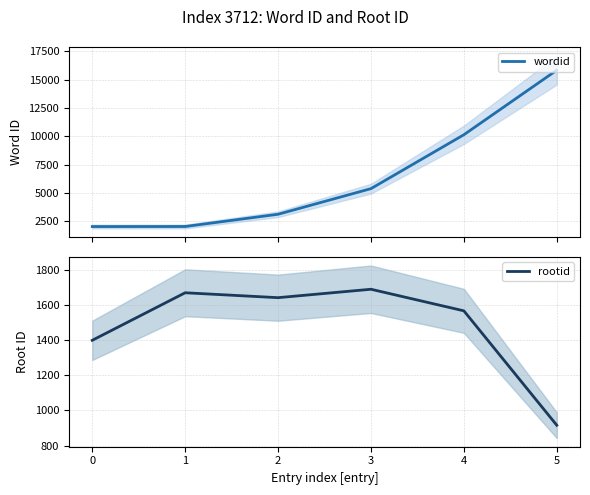

Reading right to left, list all the values displayed in this chart.

wordid: 15836	10135	5377	3115	2034	2029
rootid: 916	1568	1691	1643	1671	1400